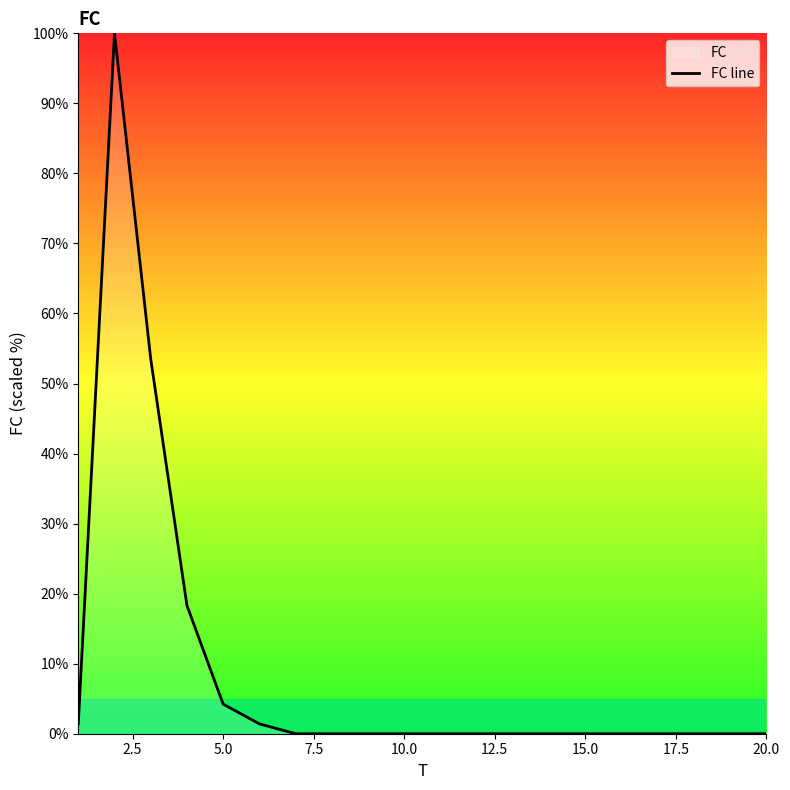

What is the maximum value shown in the chart?

100.0